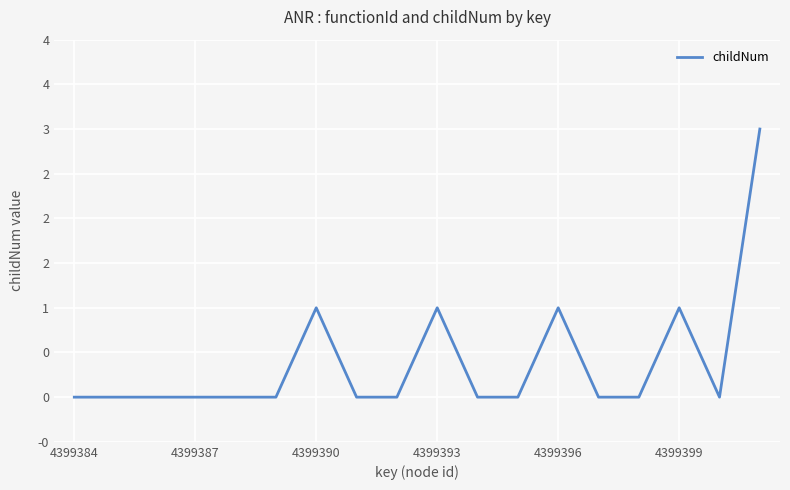

Does the chart have visible grid lines?

Yes